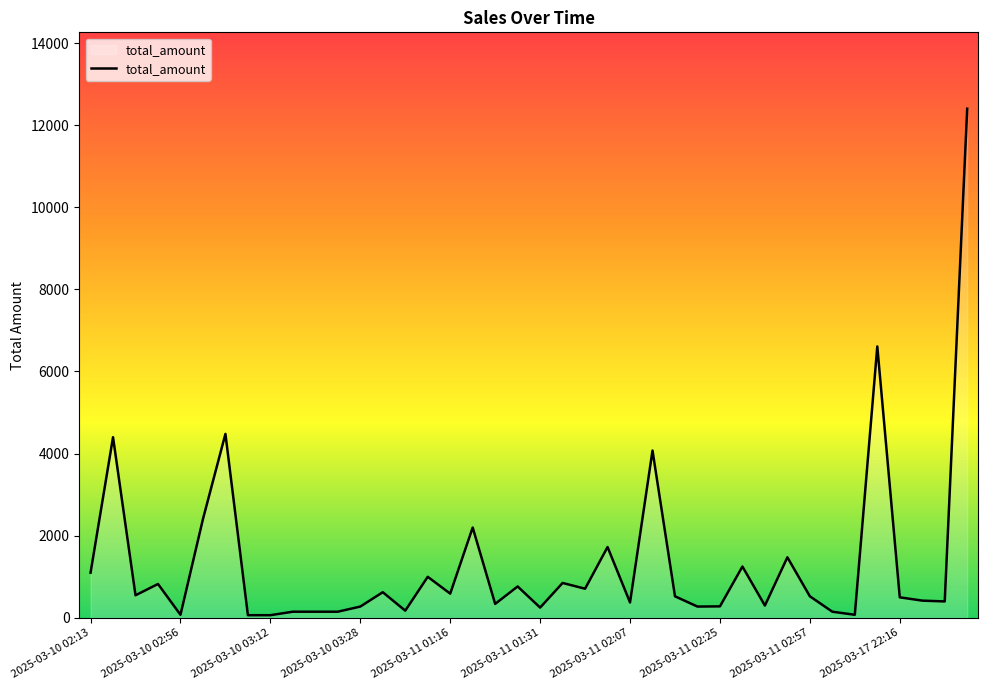

What is the maximum value shown in the chart?

12400